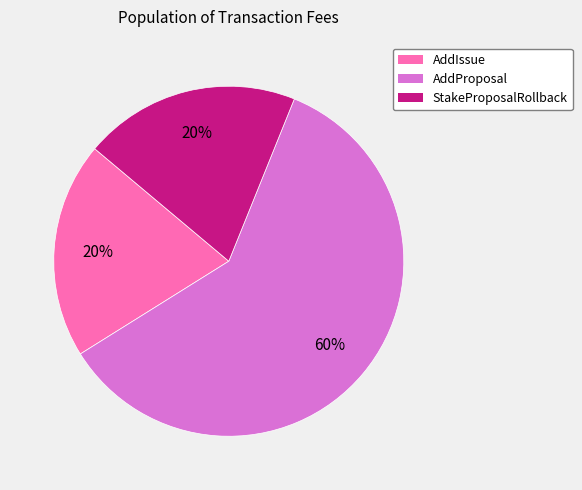

Is the sum of AddIssue and StakeProposalRollback greater than half?

No